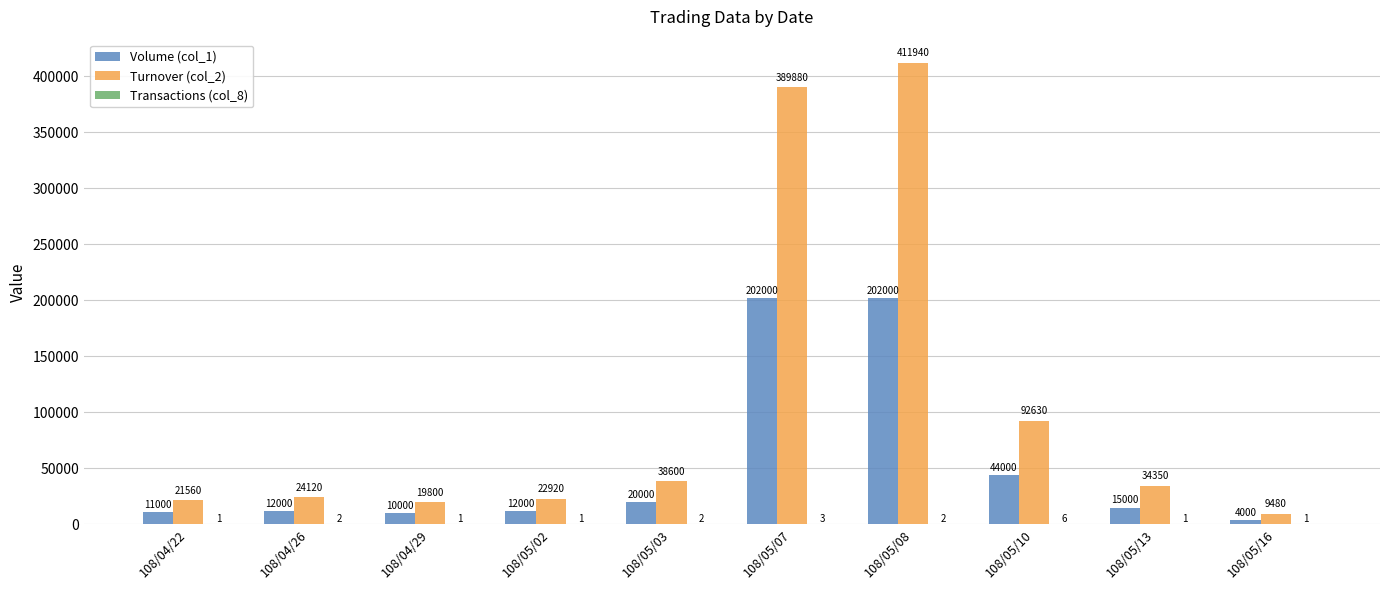

The value of Turnover (col_2) at 108/05/08 is 253434. True or false?

False